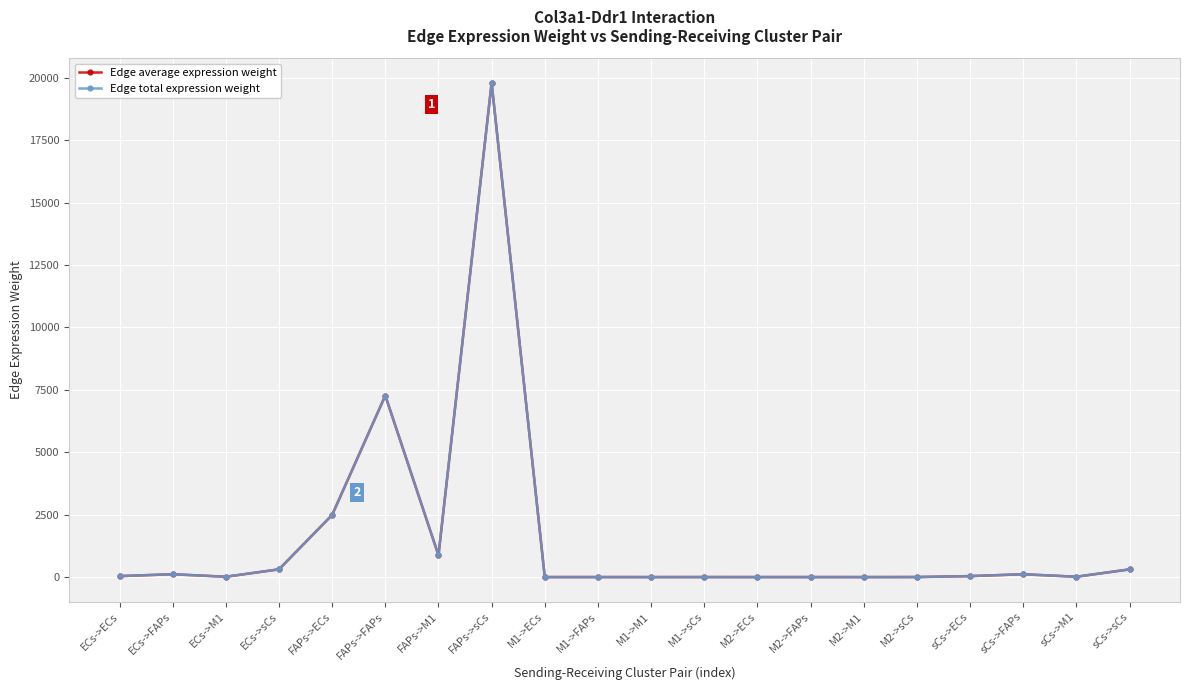

Rank the series at ECs->FAPs from lowest to highest value.

Edge average expression weight, Edge total expression weight